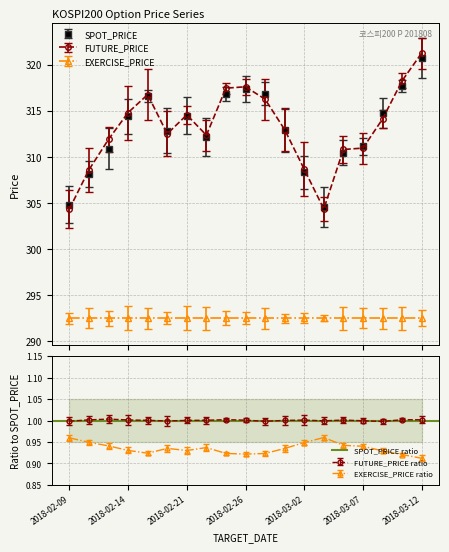

Is the value of SPOT_PRICE at 2018-02-13 greater than the value of FUTURE_PRICE at 2018-02-12?

Yes